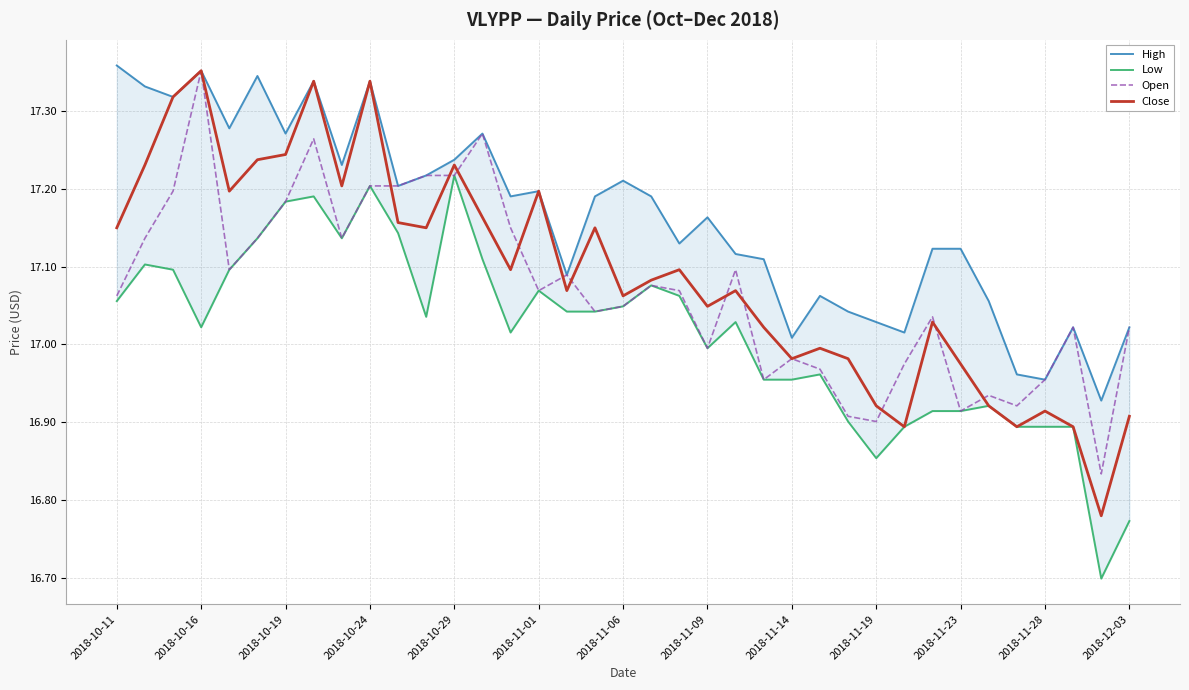

How many series are shown in this chart?

4